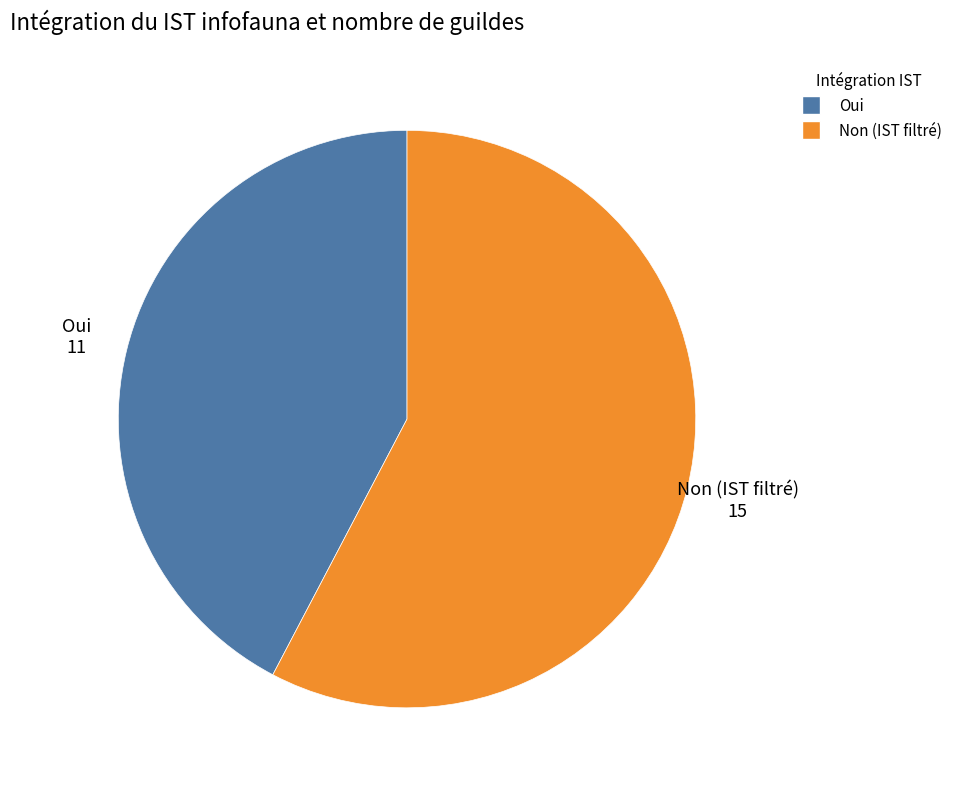

Is there a majority slice in this chart?

Yes